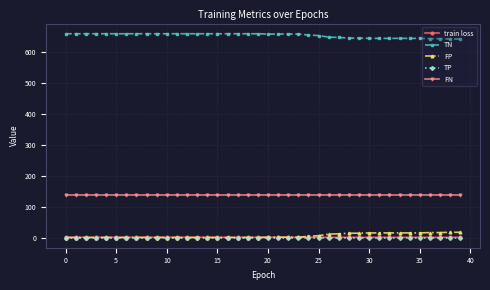

What is the greatest value displayed?

660.0